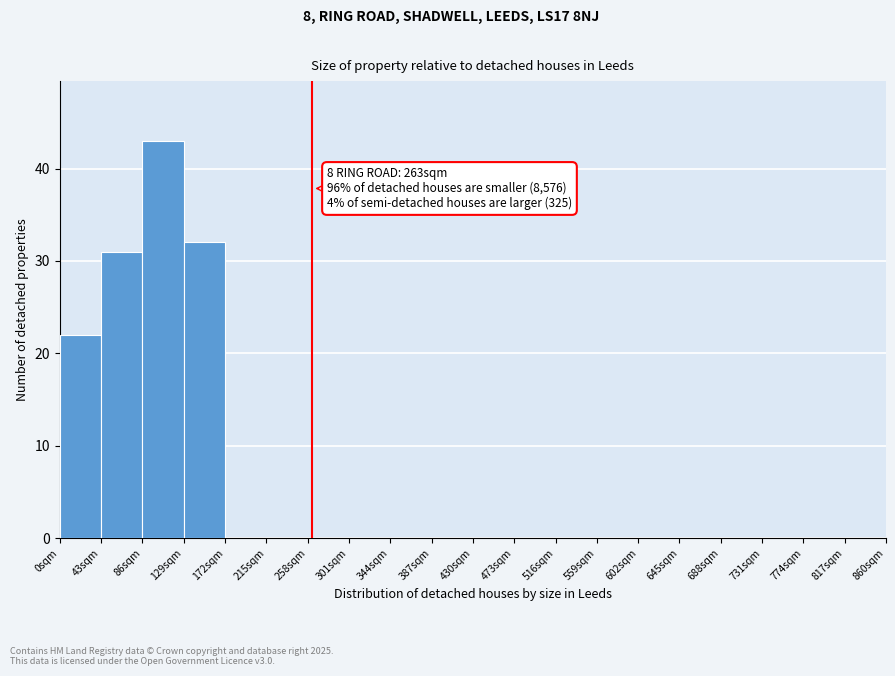

Over which range of the x-axis is the bar tallest?

86 to 129